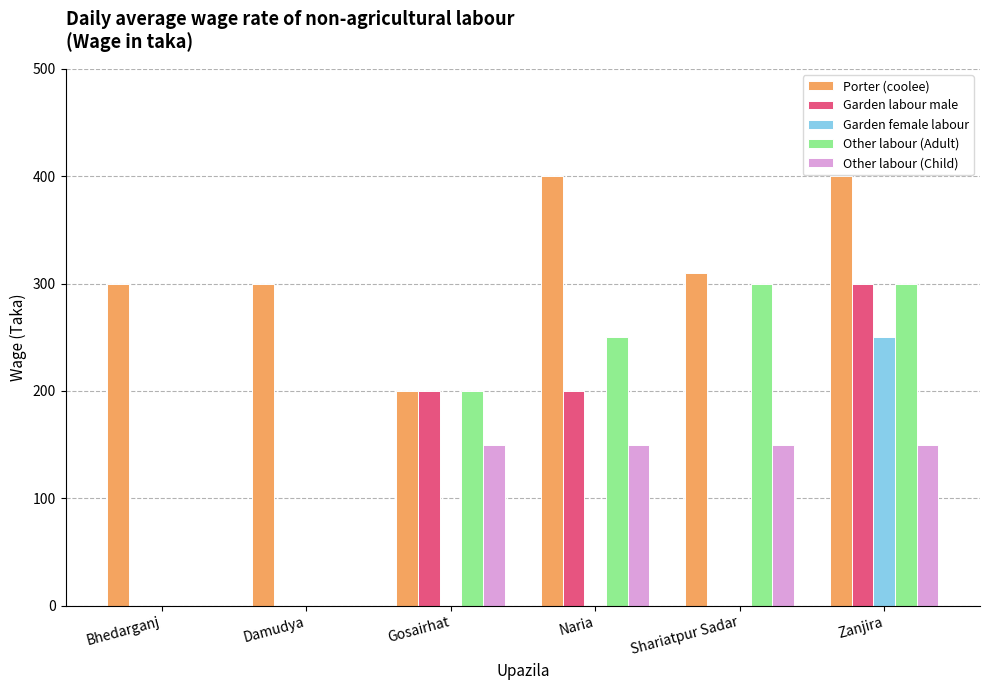

What is the sum of all Garden labour male values?

700